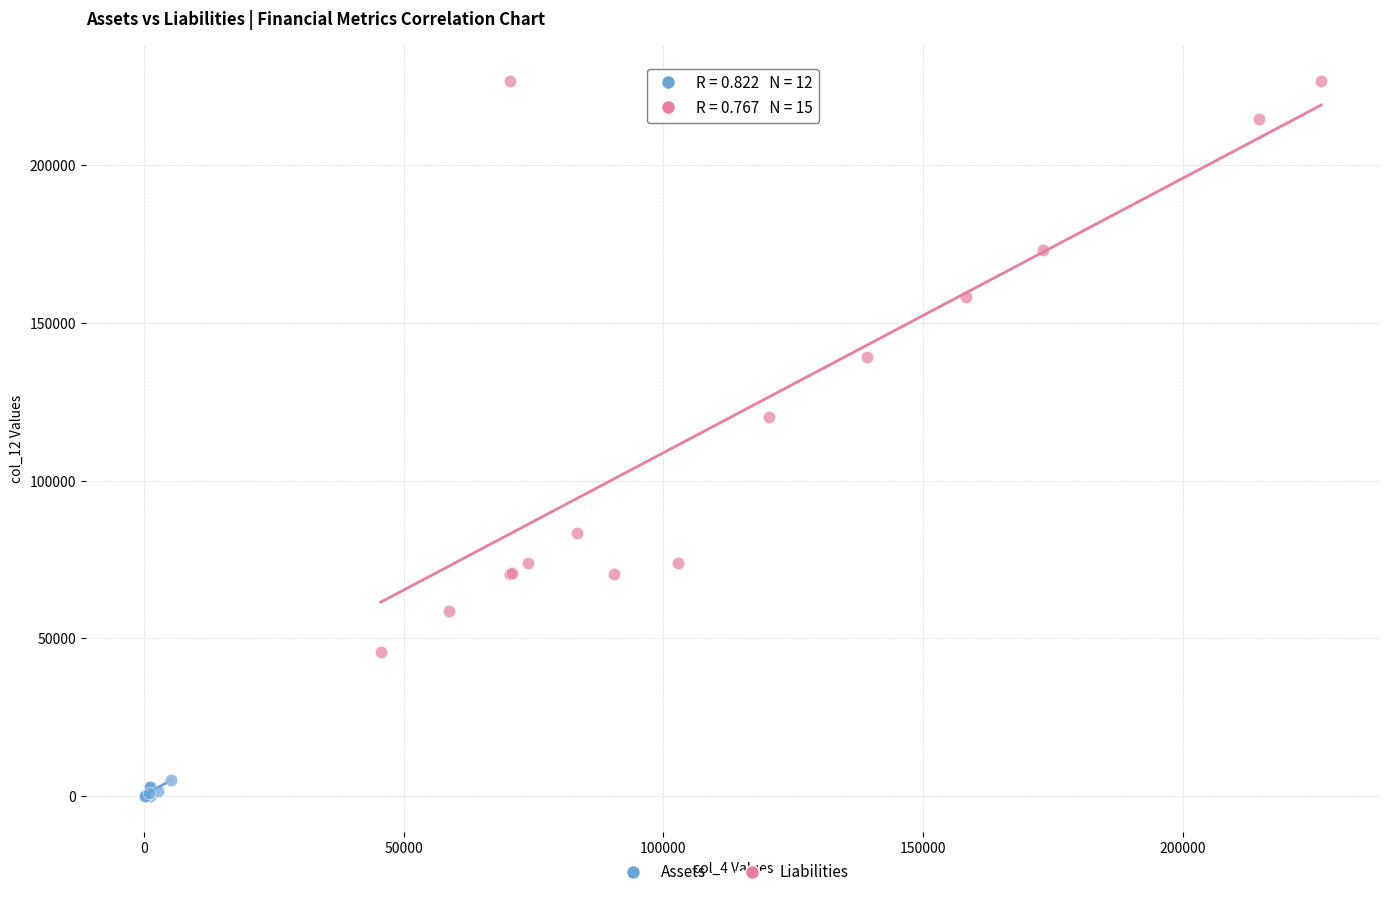

Which series has the largest Y range (max minus min)?

Liabilities